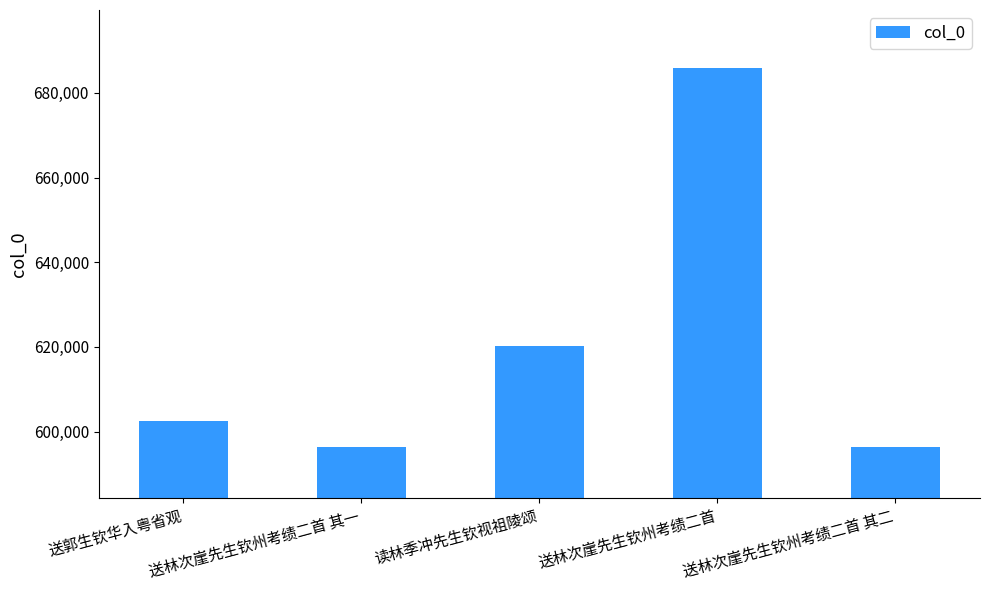

Count the number of categories in the chart.

5